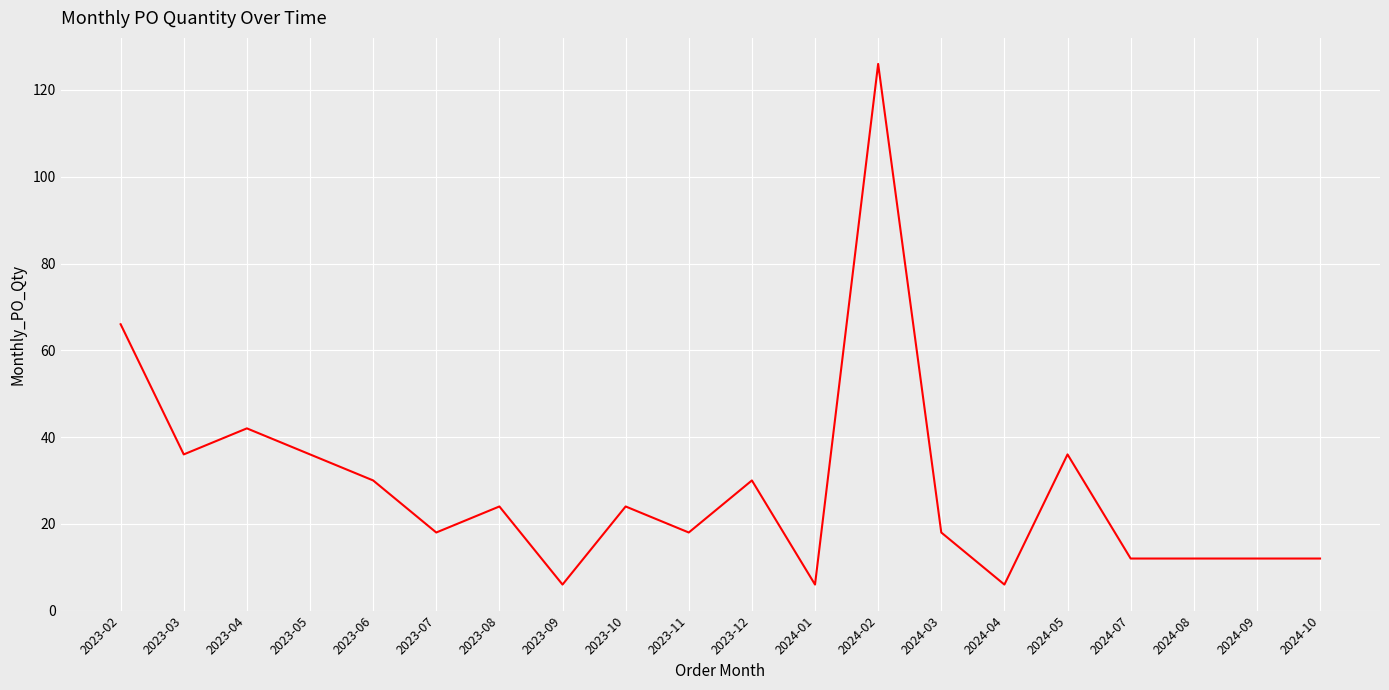

Which label corresponds to the largest value in the chart?

2024-02